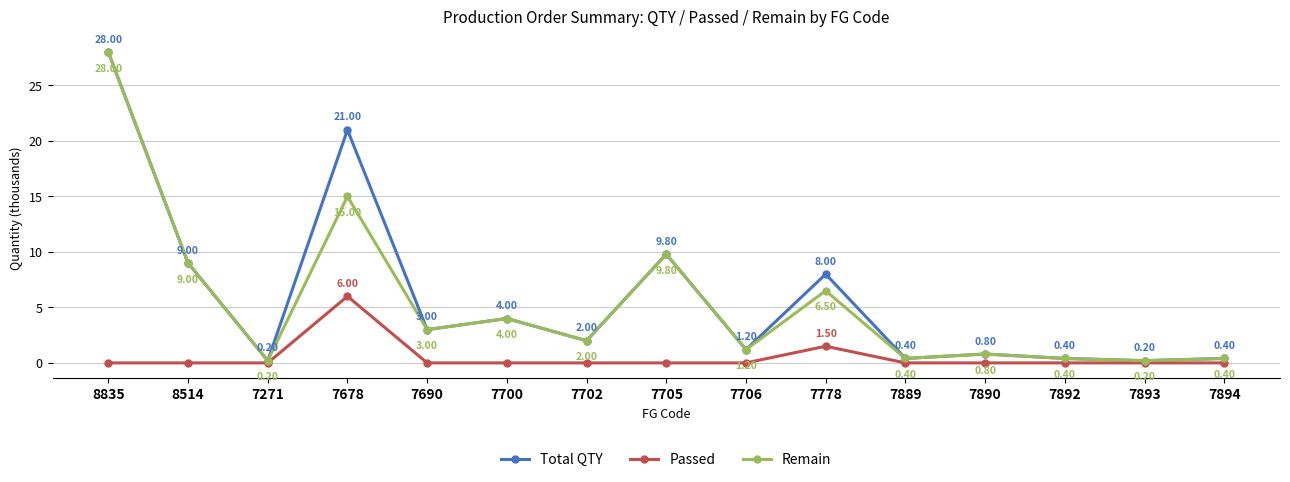

True or false: Passed has a value of 0.0 at 8514.

True